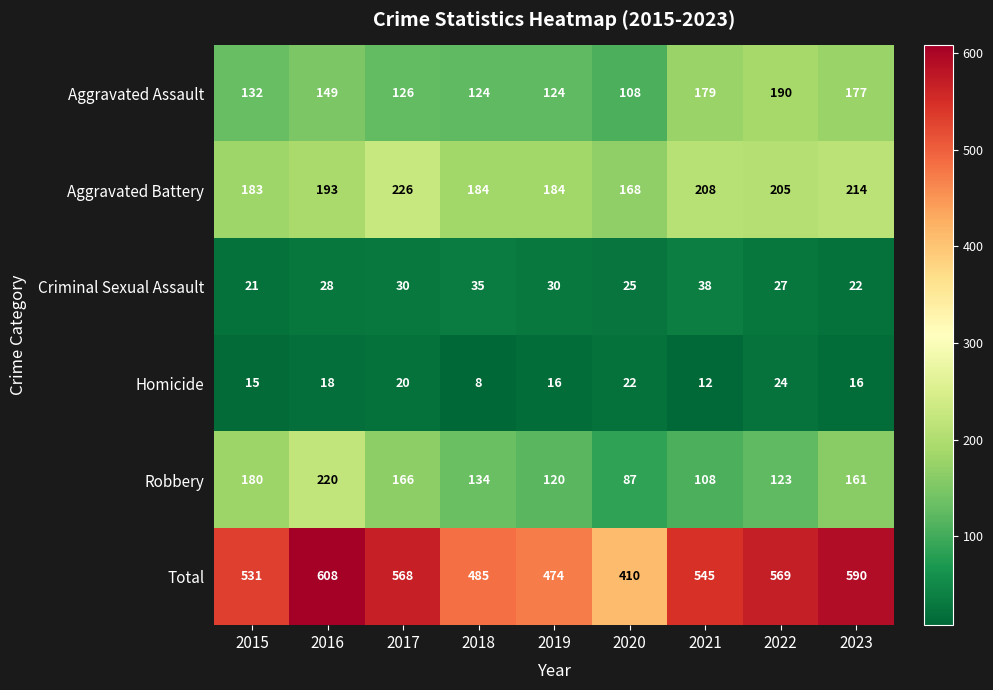

At which label is Robbery closest to 153?

2023